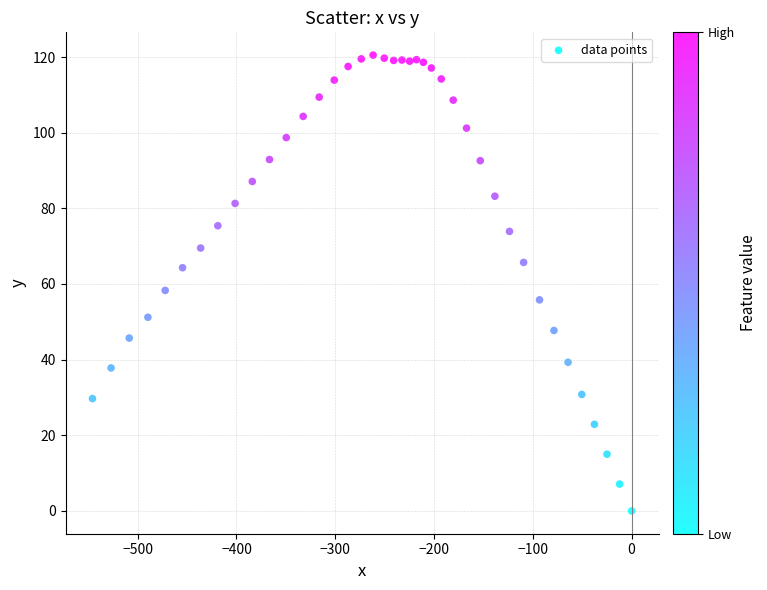

What is the range of X values (max minus min)?

545.8